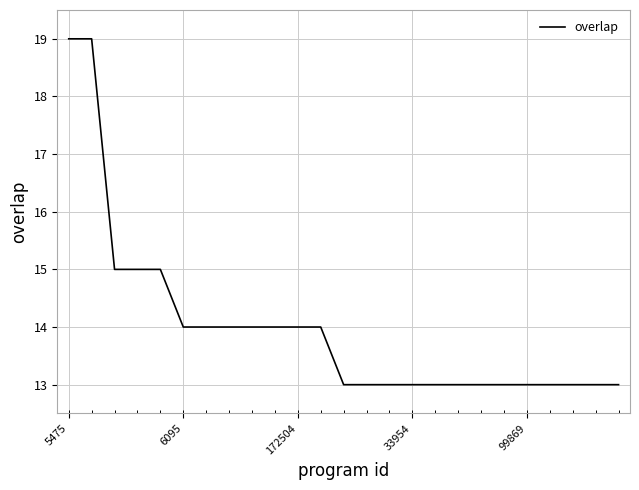

What is the greatest value displayed?

19